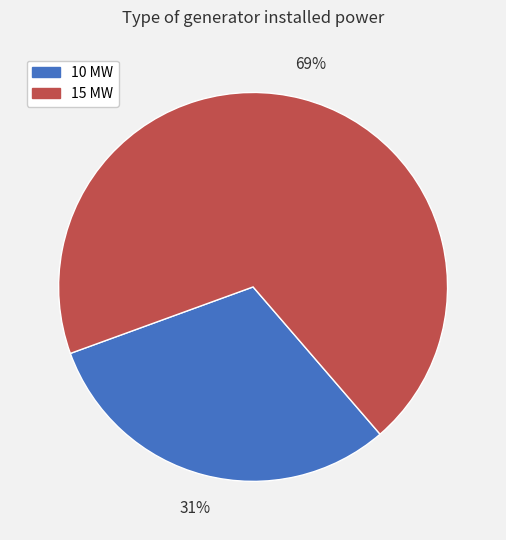

Is it true that 15 MW is 69% of the pie?

True